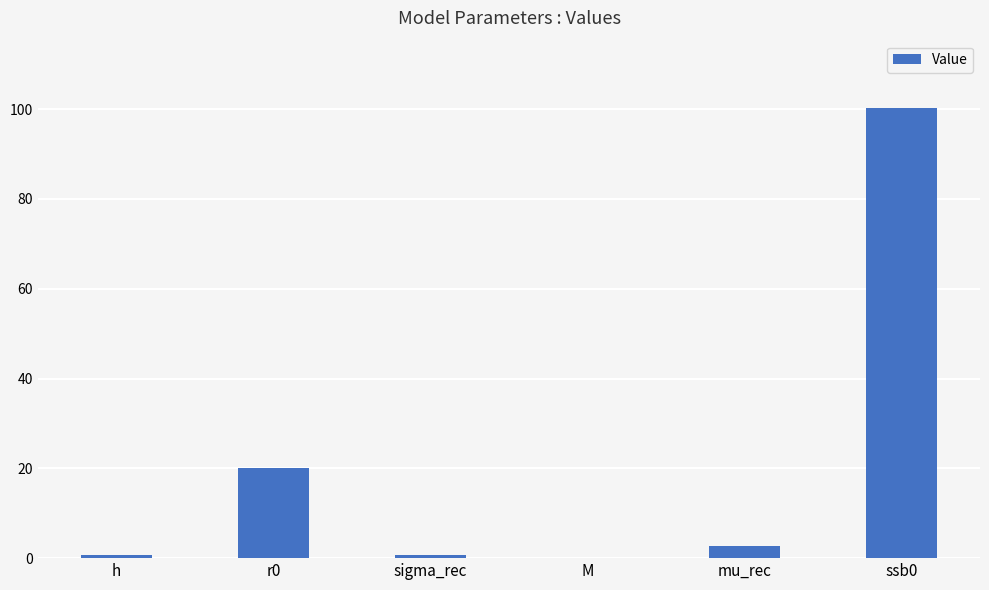

What is the average value?

20.7